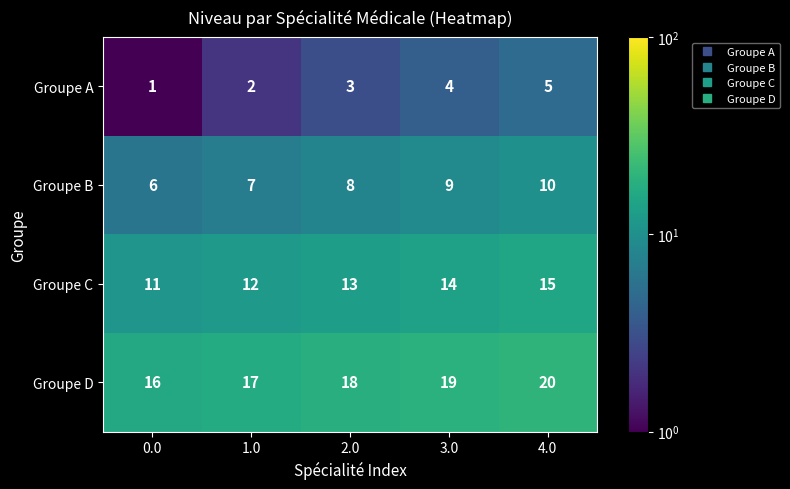

What is the average value of the Groupe A series?

3